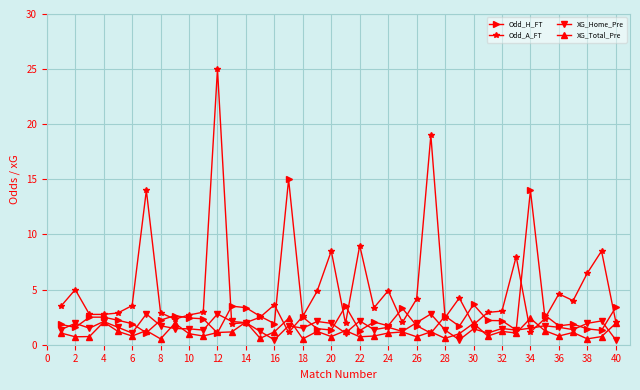

Which series has the widest spread of values?

Odd_A_FT